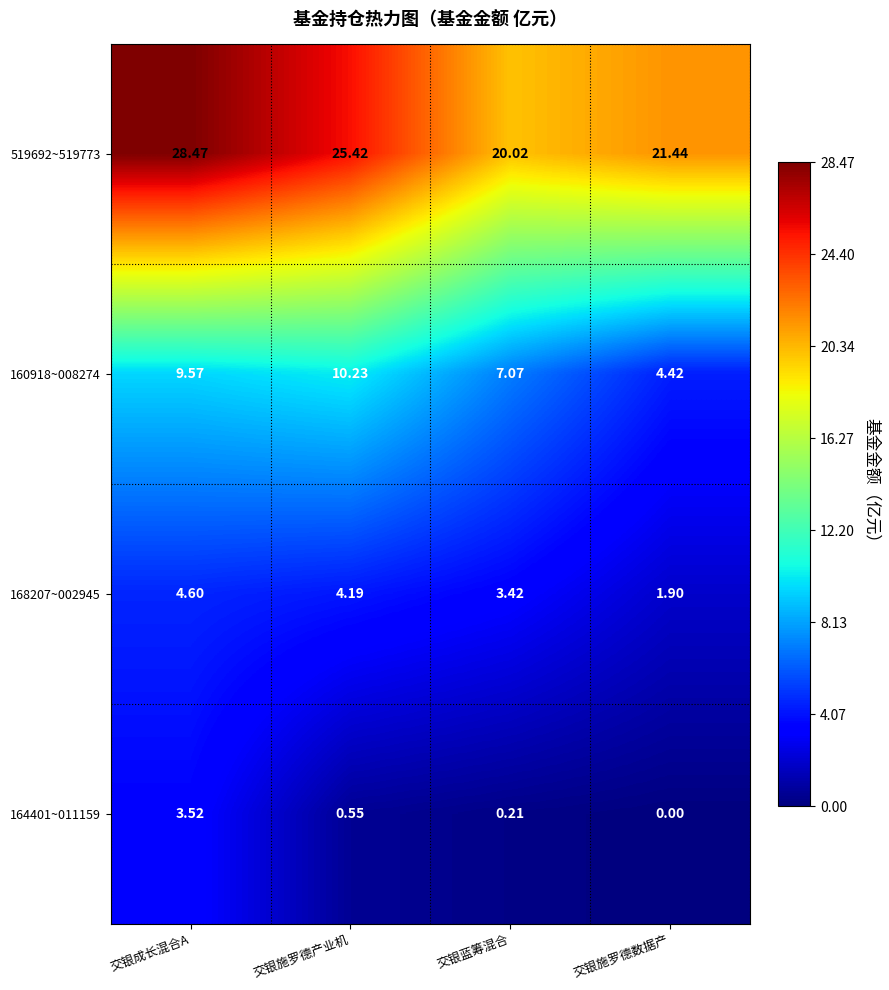

Is the value of 164401~011159 at 交银蓝筹混合 greater than the value of 168207~002945 at 交银施罗德数据产?

No